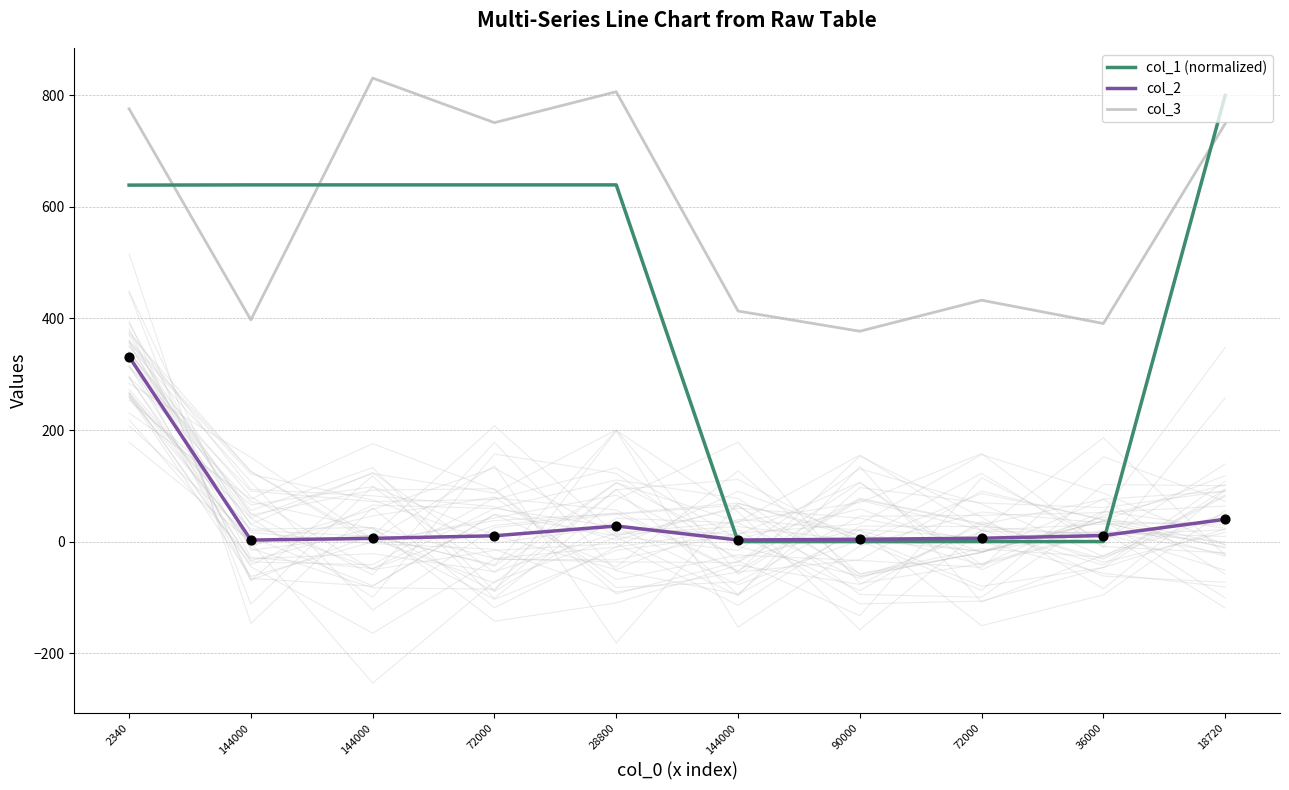

At which category is the sum across all series the highest?

2340